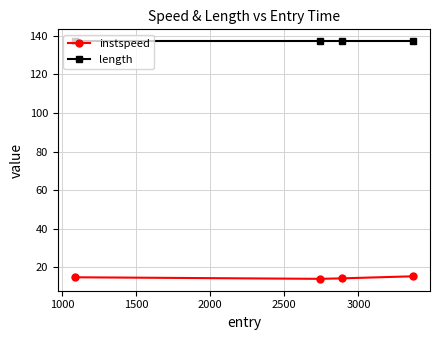

How many distinct data groups are displayed?

2